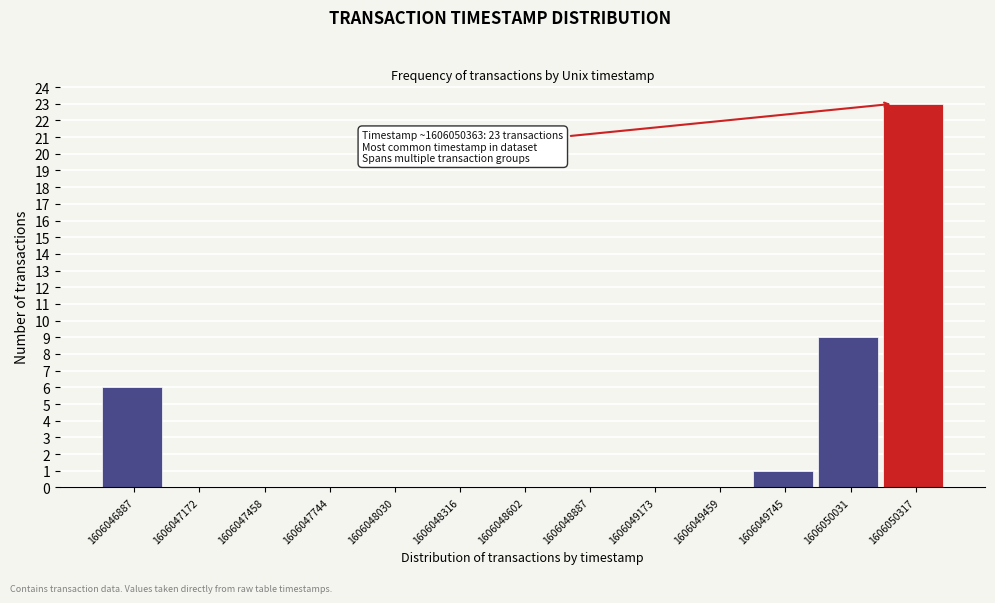

Reading left to right, transcribe all the data shown in this chart.

1606046887=6	1606047172=0	1606047458=0	1606047744=0	1606048030=0	1606048316=0	1606048602=0	1606048887=0	1606049173=0	1606049459=0	1606049745=1	1606050031=9	1606050317=23